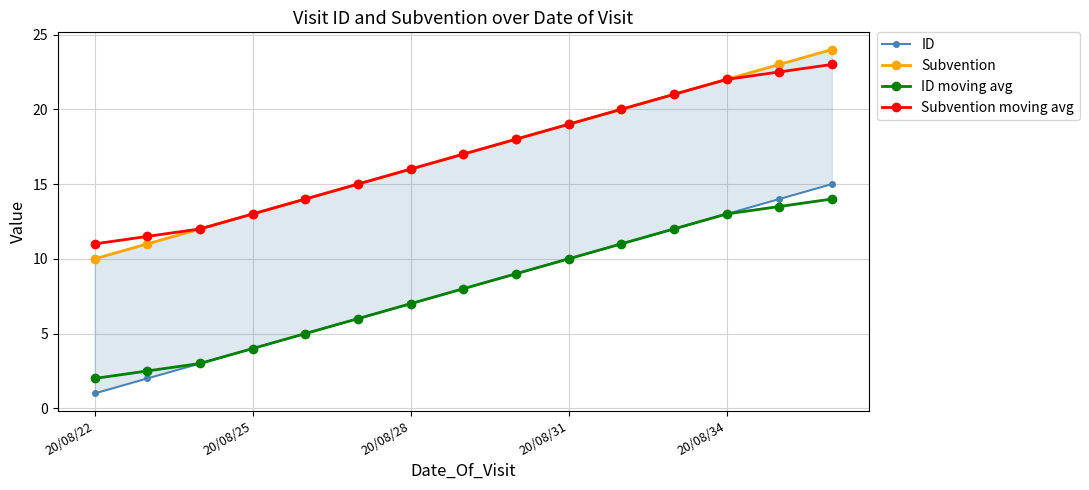

What is the sum of all Subvention moving avg values?

255.0